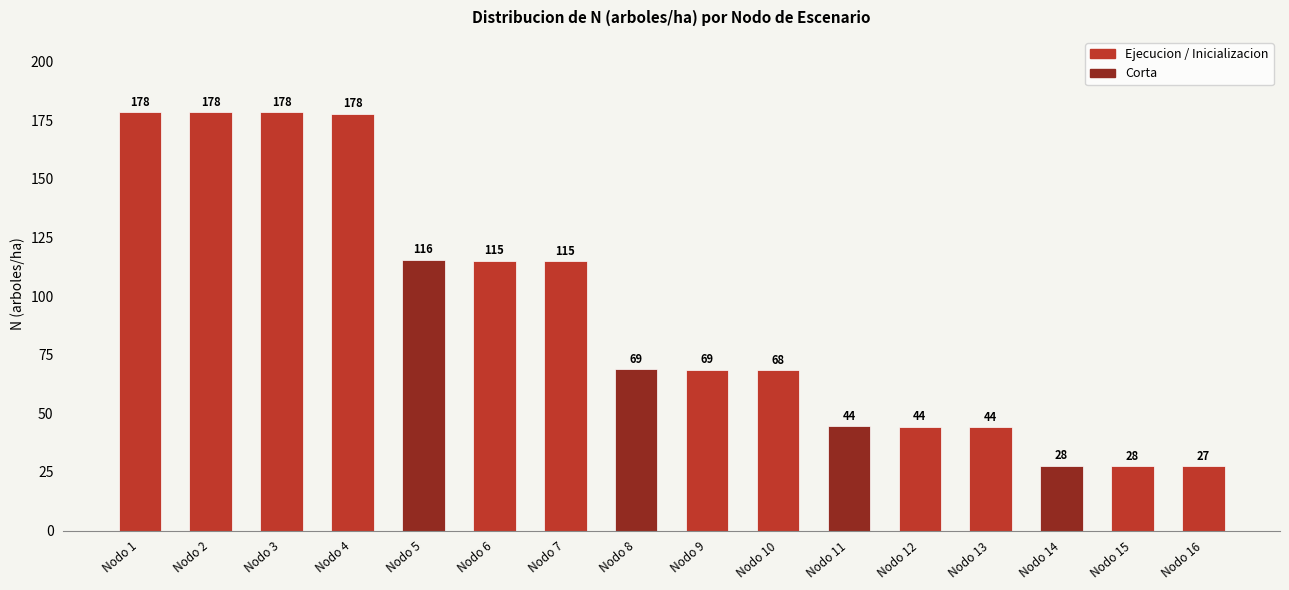

Where does the data first go above 68?

Nodo 1